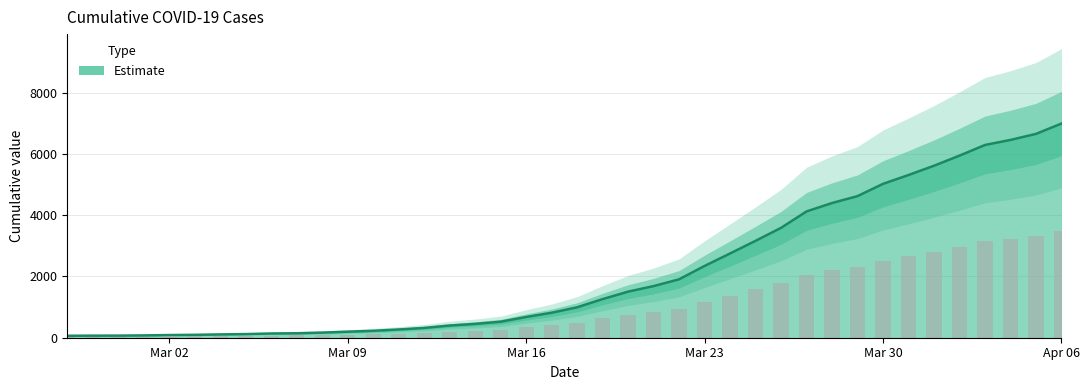

Where does the data first go above 993?

2020-03-19